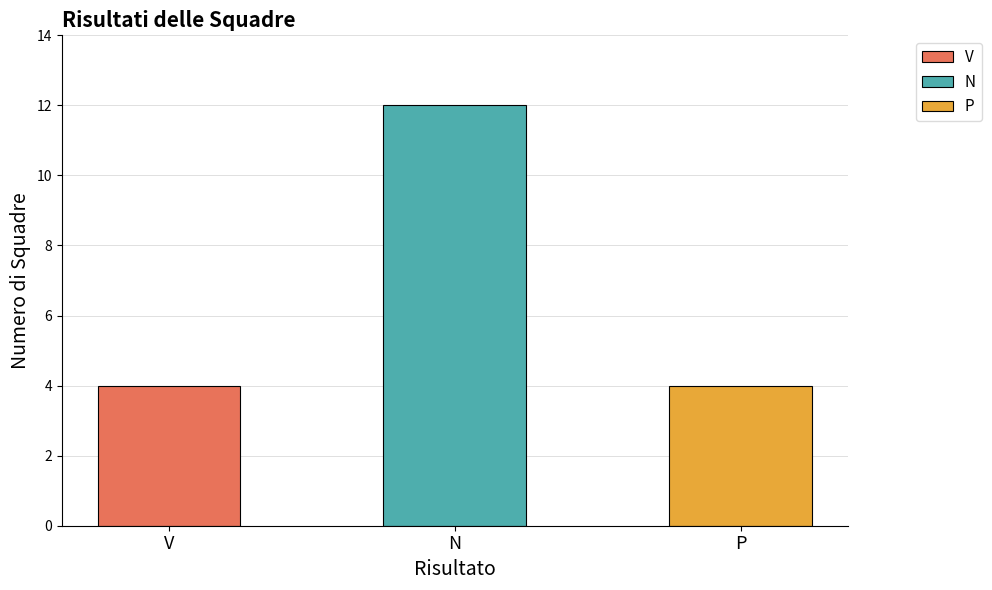

At which category does the chart reach its peak across all series?

N